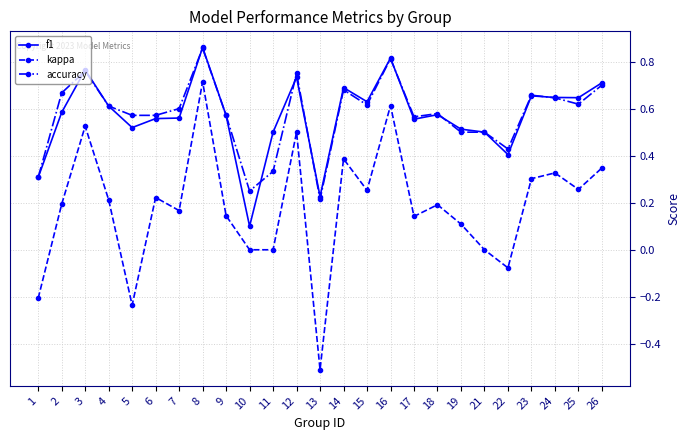

True or false: f1 has a value of 0.7 at 21.

False